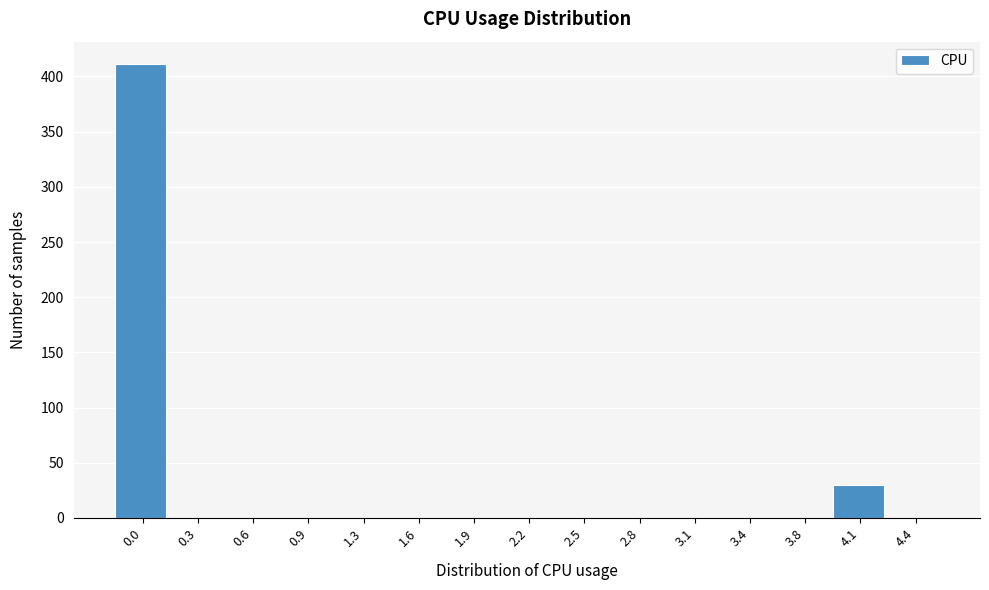

Reading left to right, extract all data points from this chart.

0.0=411	0.3=0	0.6=0	0.9=0	1.3=0	1.6=0	1.9=0	2.2=0	2.5=0	2.8=0	3.1=0	3.4=0	3.8=0	4.1=30	4.4=0